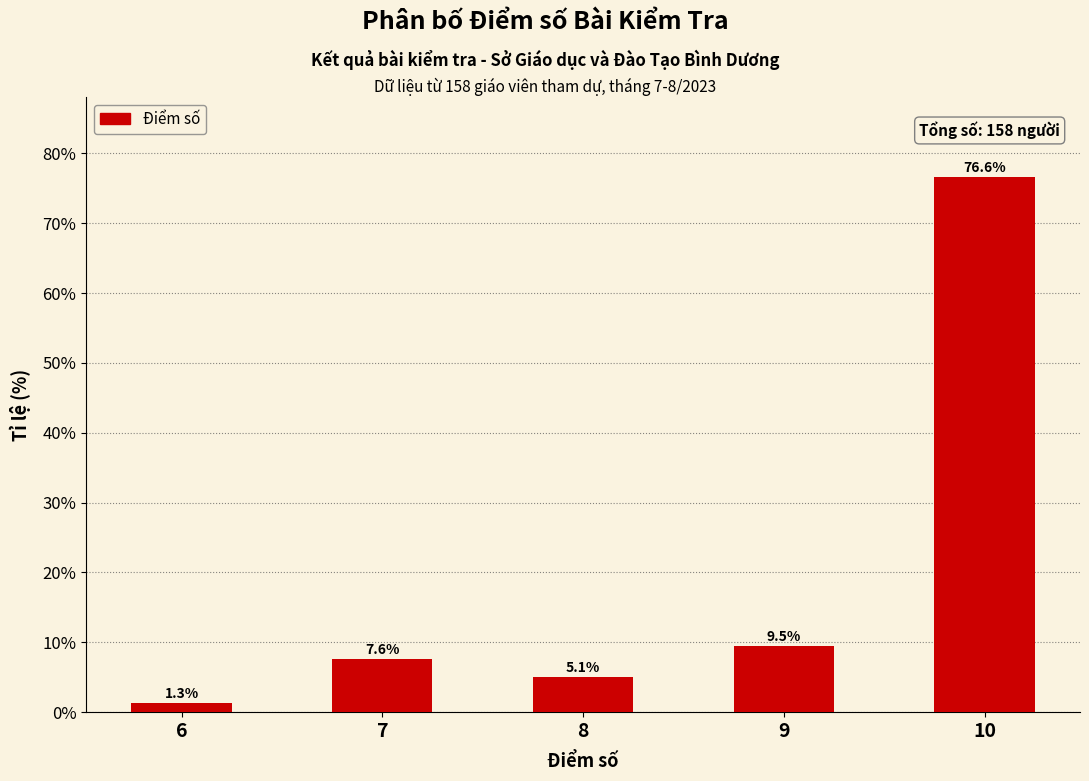

The value at 7 is 7.6. True or false?

True